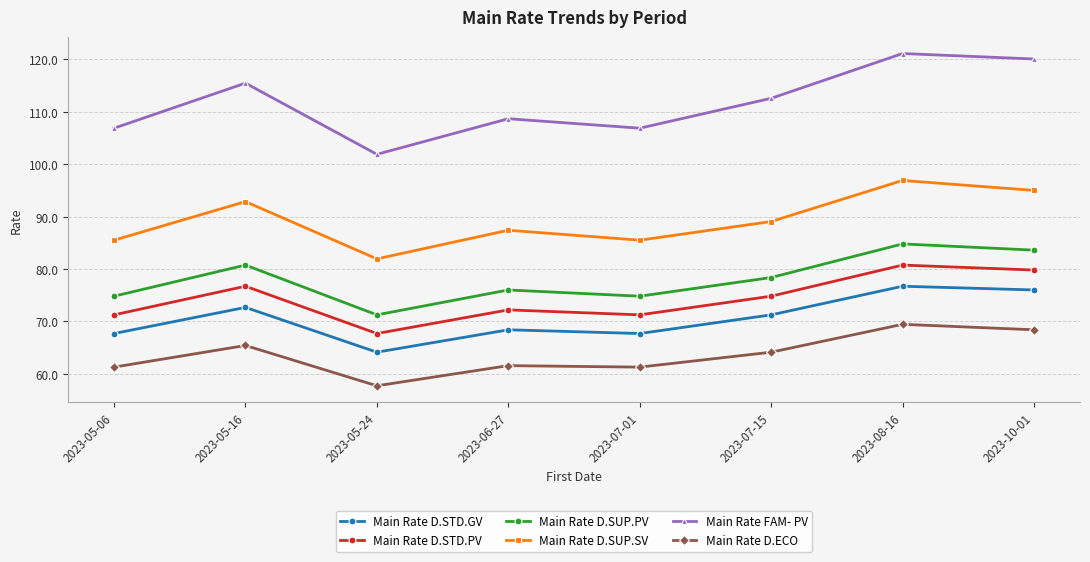

True or false: Main Rate D.ECO and Main Rate D.STD.PV intersect in this chart.

False